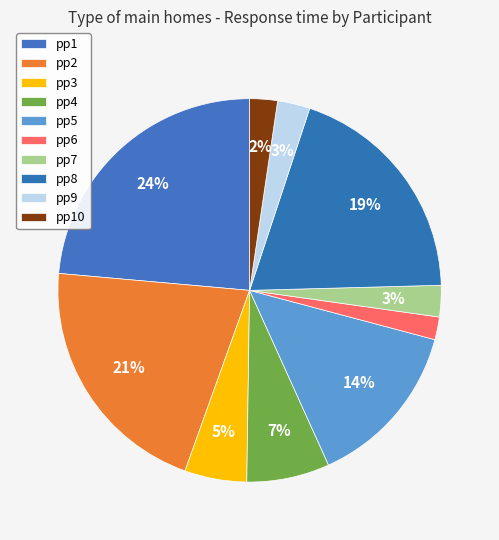

Count the number of slices in the pie.

10